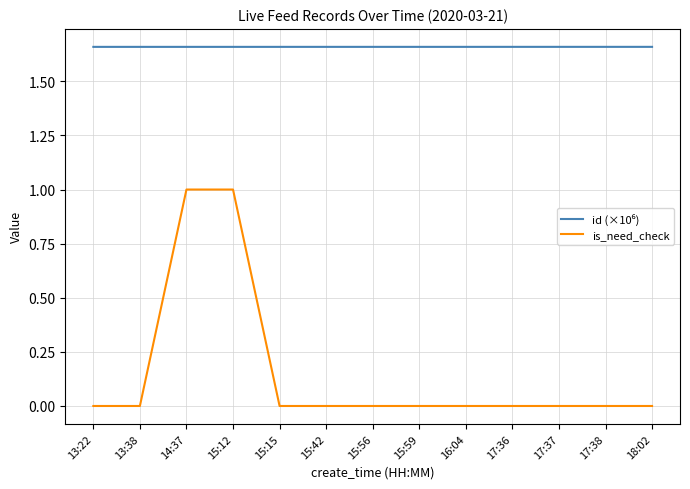

How many distinct data groups are displayed?

2